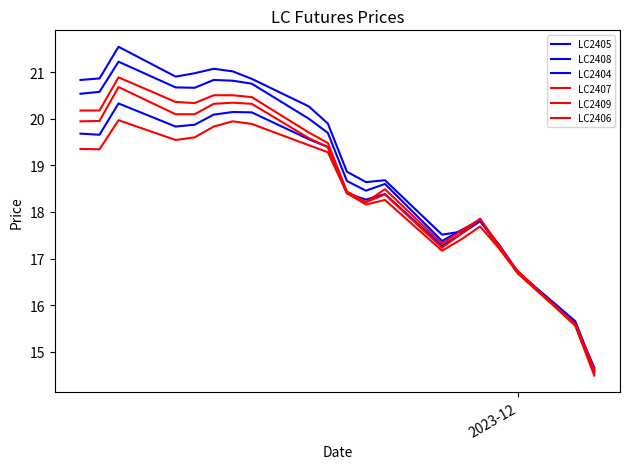

Does the chart display data point markers on the line(s)?

No